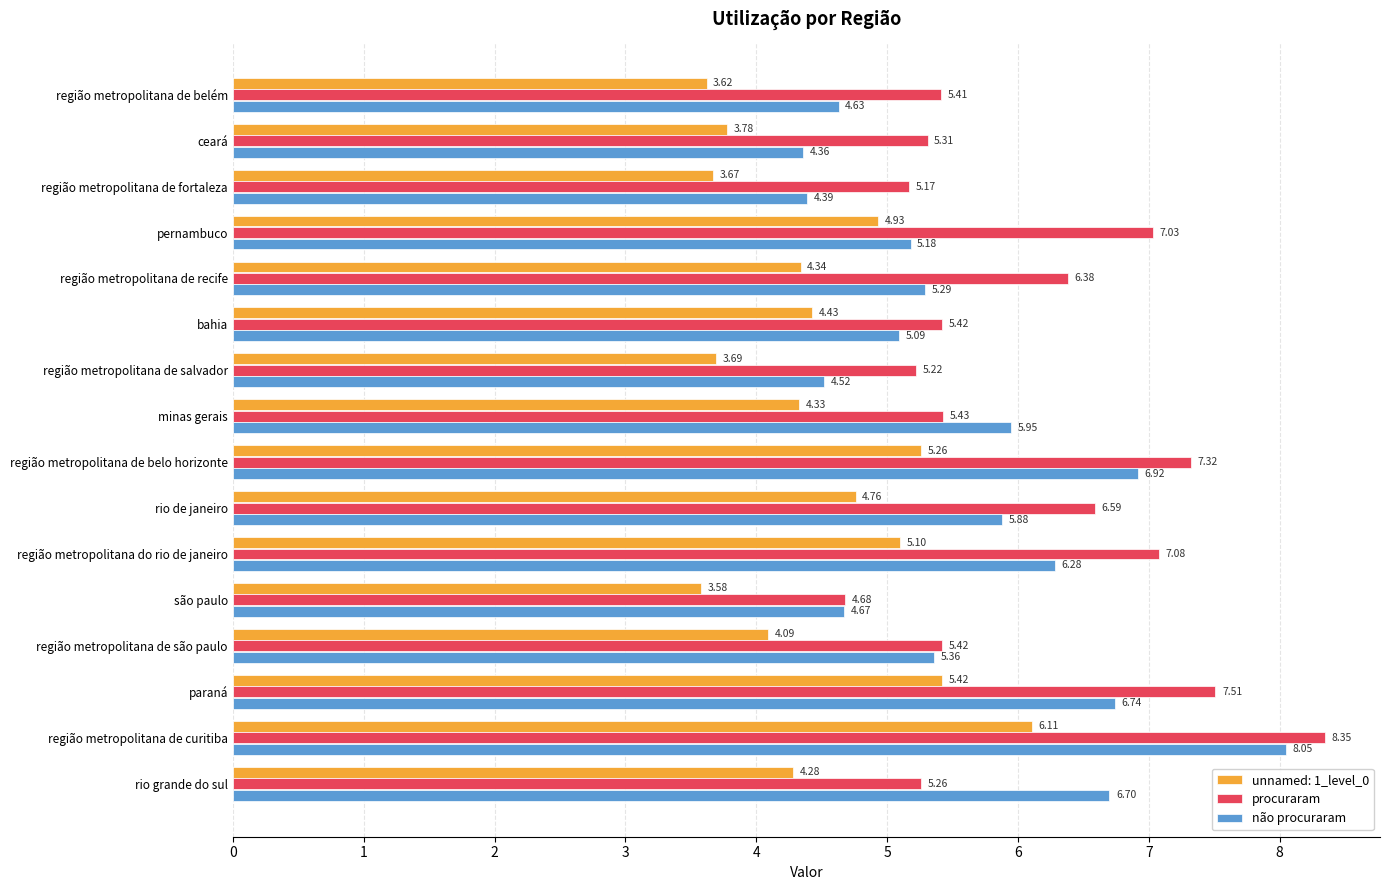

Between região metropolitana de fortaleza and região metropolitana de belo horizonte, which series saw the biggest shift?

não procuraram